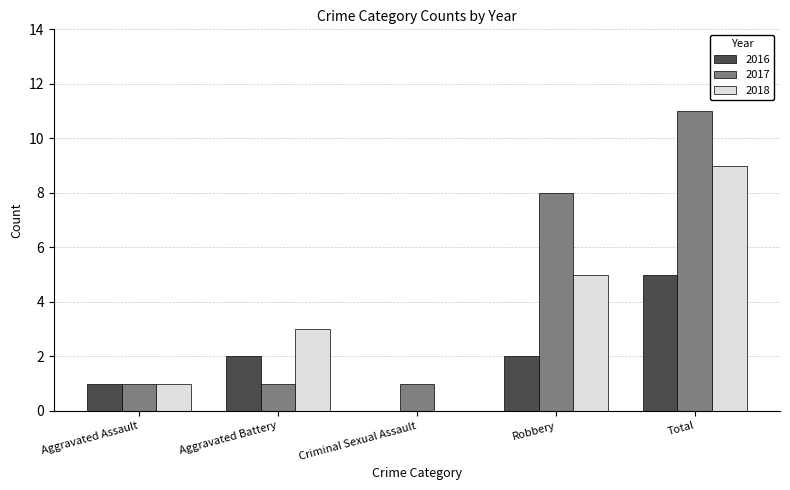

Where is 2017 nearest to the value 6?

Robbery